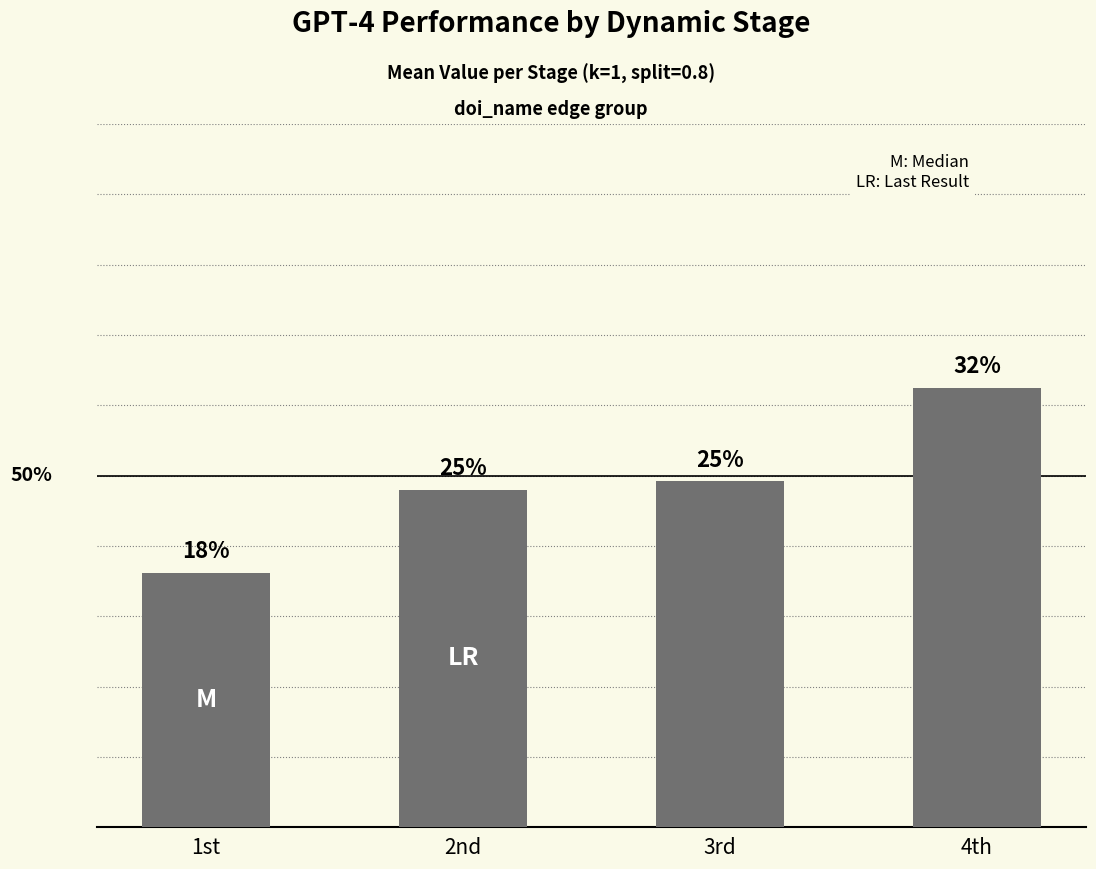

Rank the categories by value from highest to lowest.

4th, 3rd, 2nd, 1st